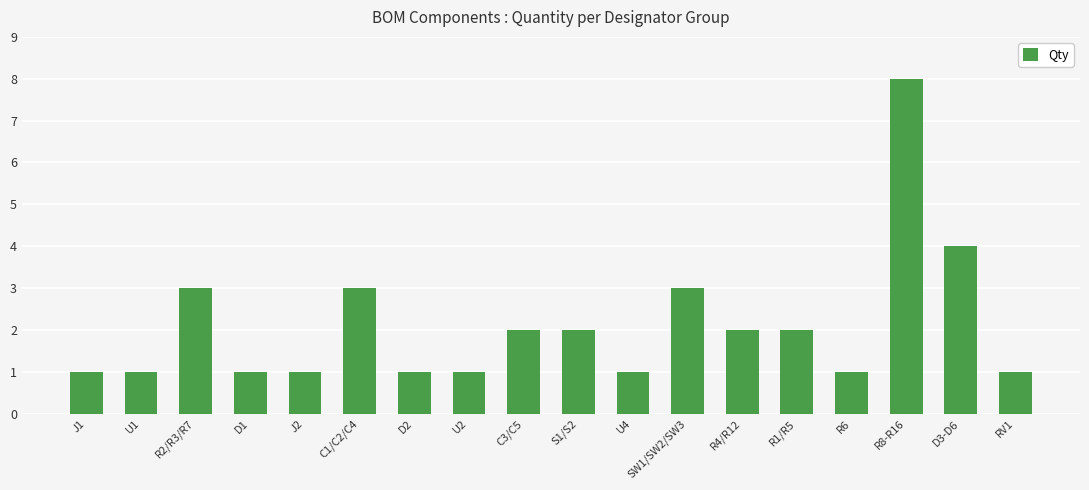

How many data points are less than 2?

9